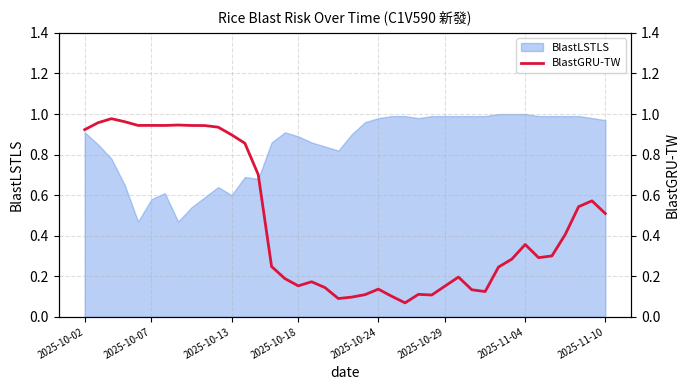

What is the change in value from 10 to 32?

-0.7